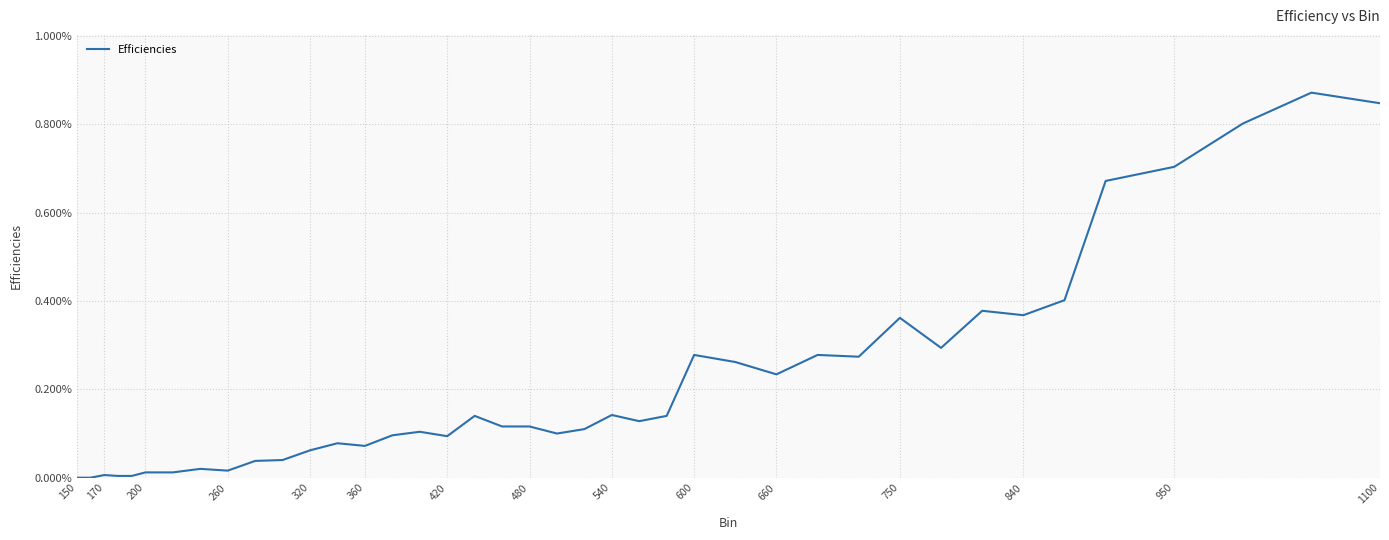

How many interior local peaks (higher than both neighbors) does the data have?

11